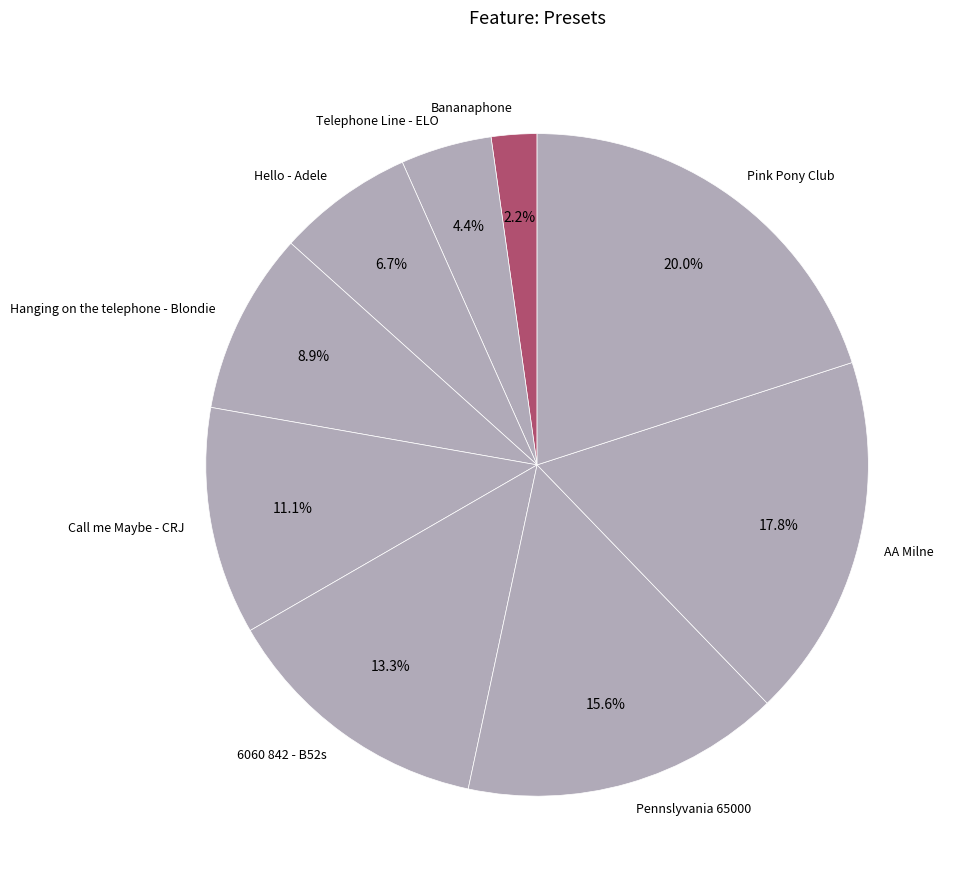

To the nearest percent, what is the difference between the largest and smallest slice percentages?

18%